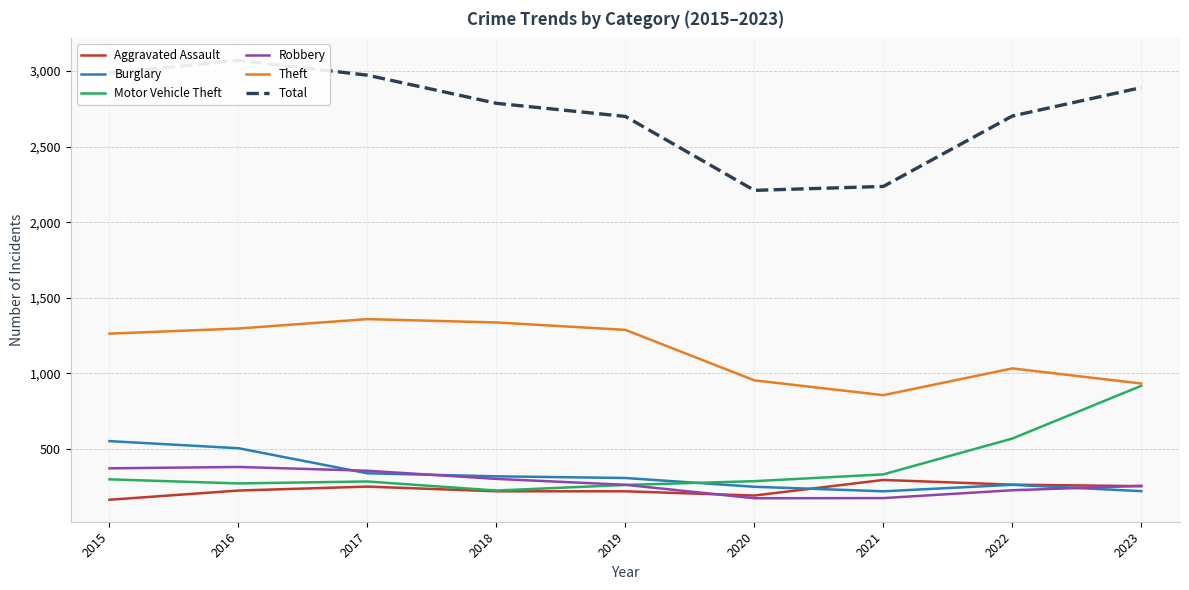

True or false: Theft and Burglary intersect in this chart.

False